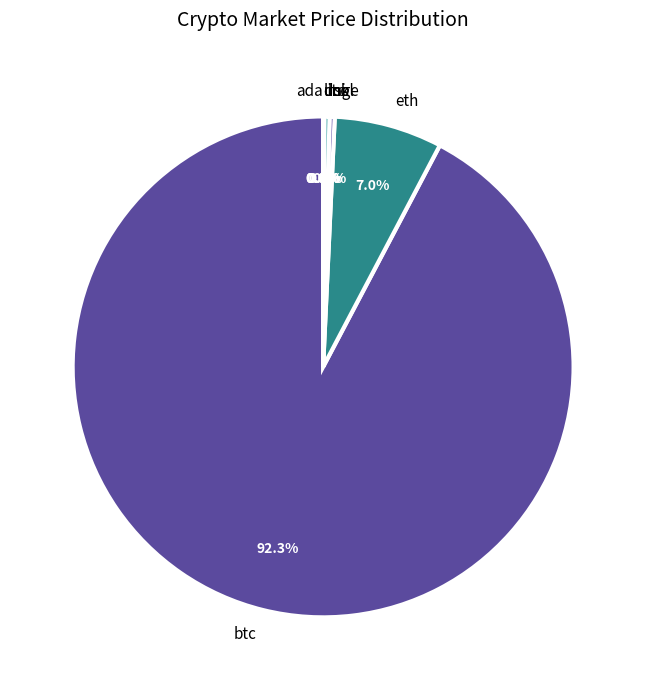

Is there any slice that represents more than half of the pie?

Yes